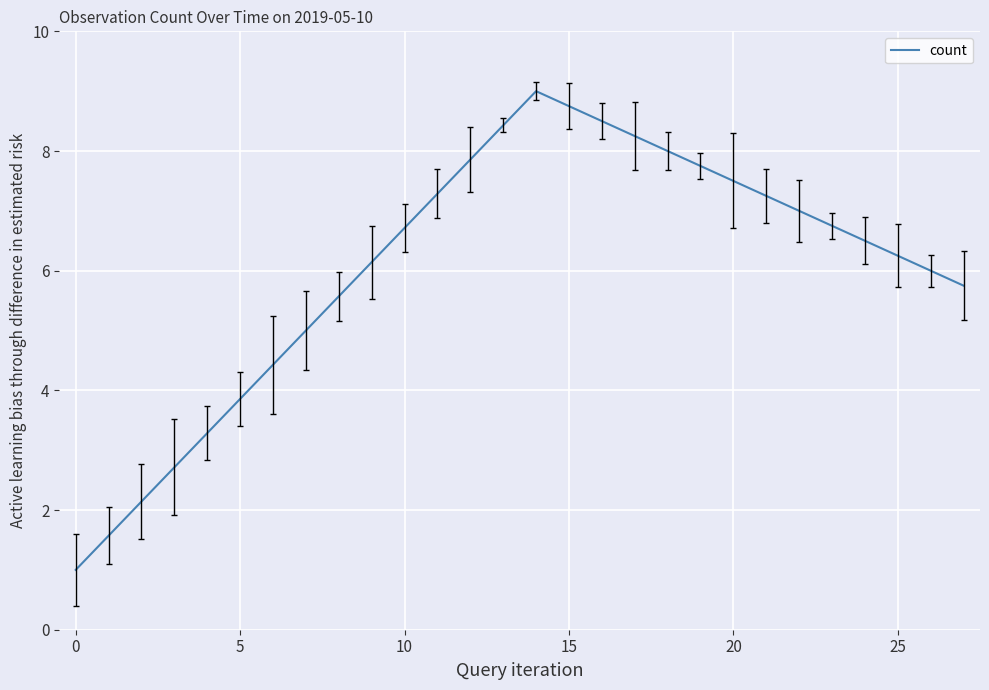

What is the difference between the maximum and minimum values?

8.0